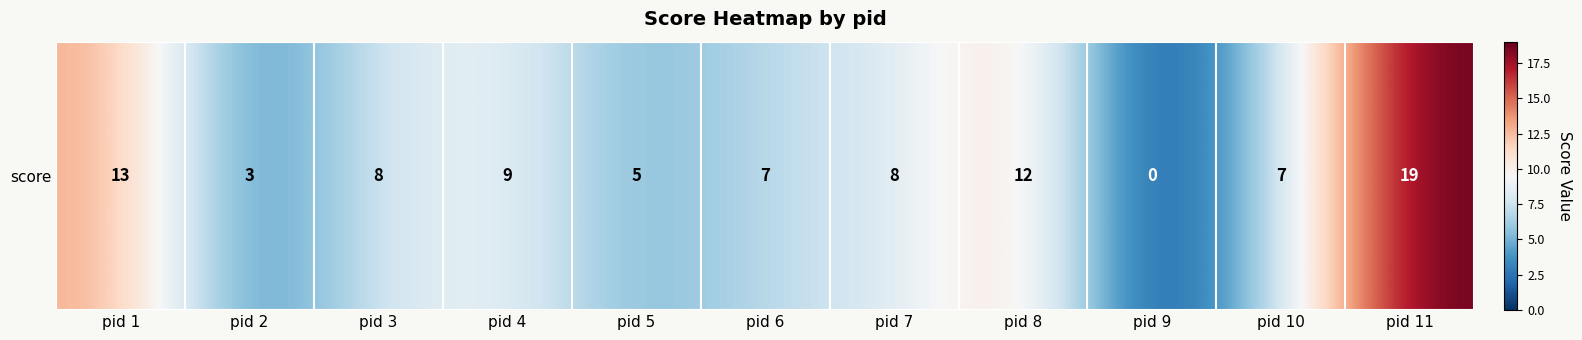

Reading right to left, extract all data points from this chart.

pid 11=19	pid 10=7	pid 9=0	pid 8=12	pid 7=8	pid 6=7	pid 5=5	pid 4=9	pid 3=8	pid 2=3	pid 1=13